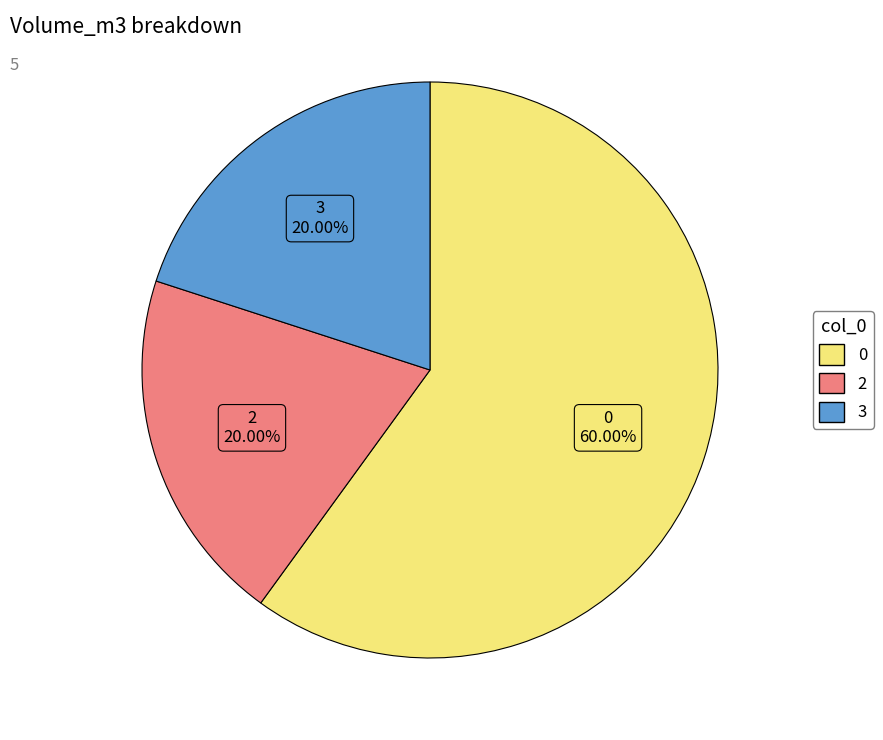

What percentage is the 2 slice, to the nearest percent?

20%